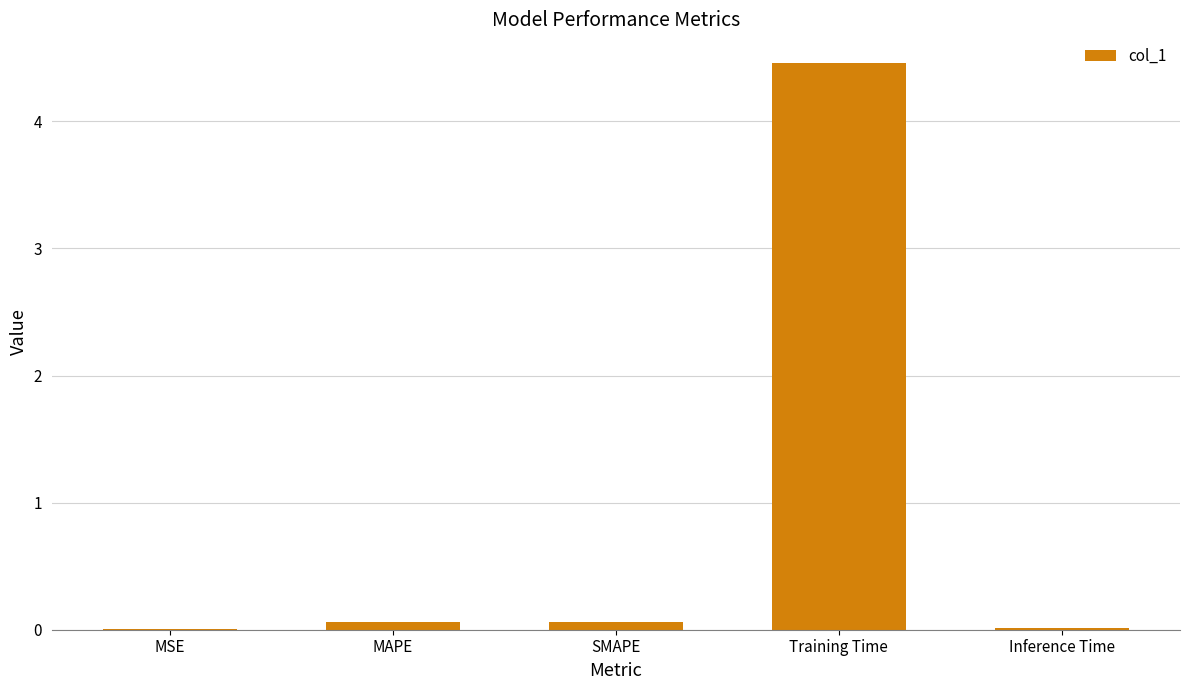

What is the sum of the values at MAPE and SMAPE?

0.1